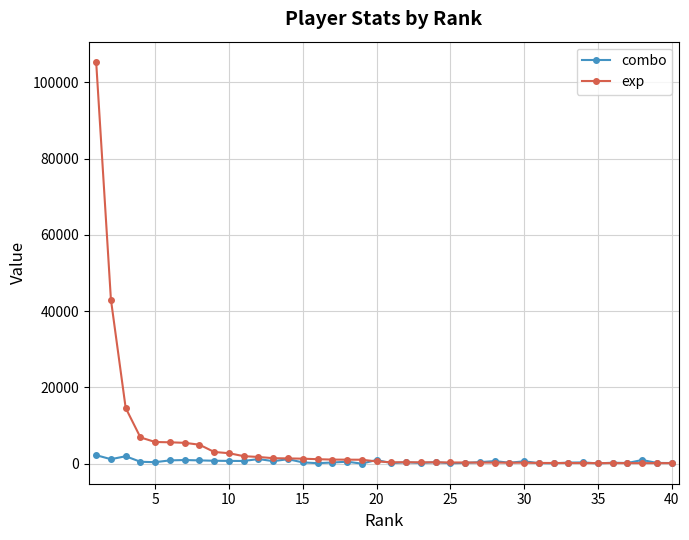

Is this an area chart (filled region under the line)?

No